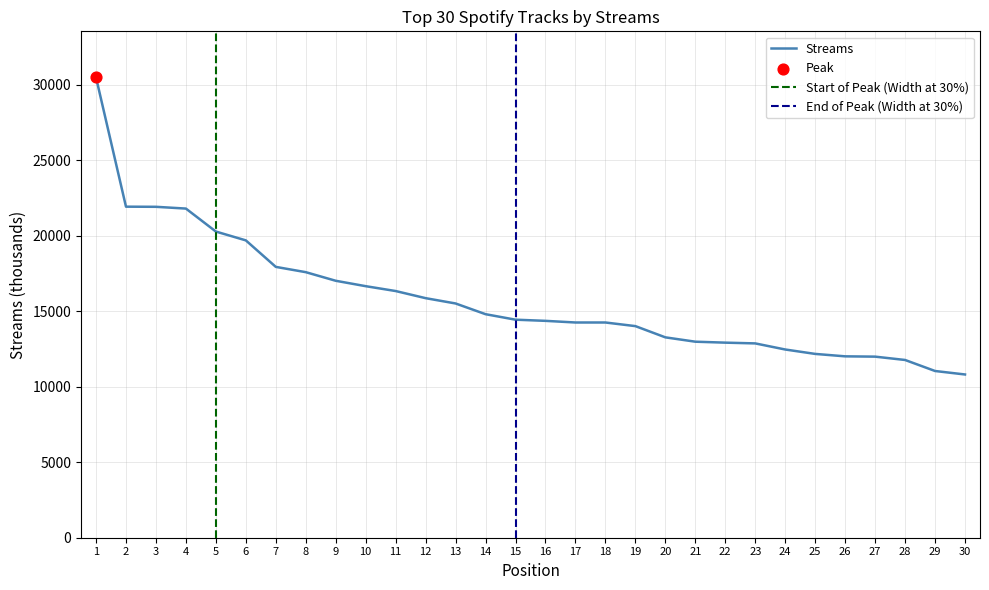

Which has a higher value, 11 or 20?

11